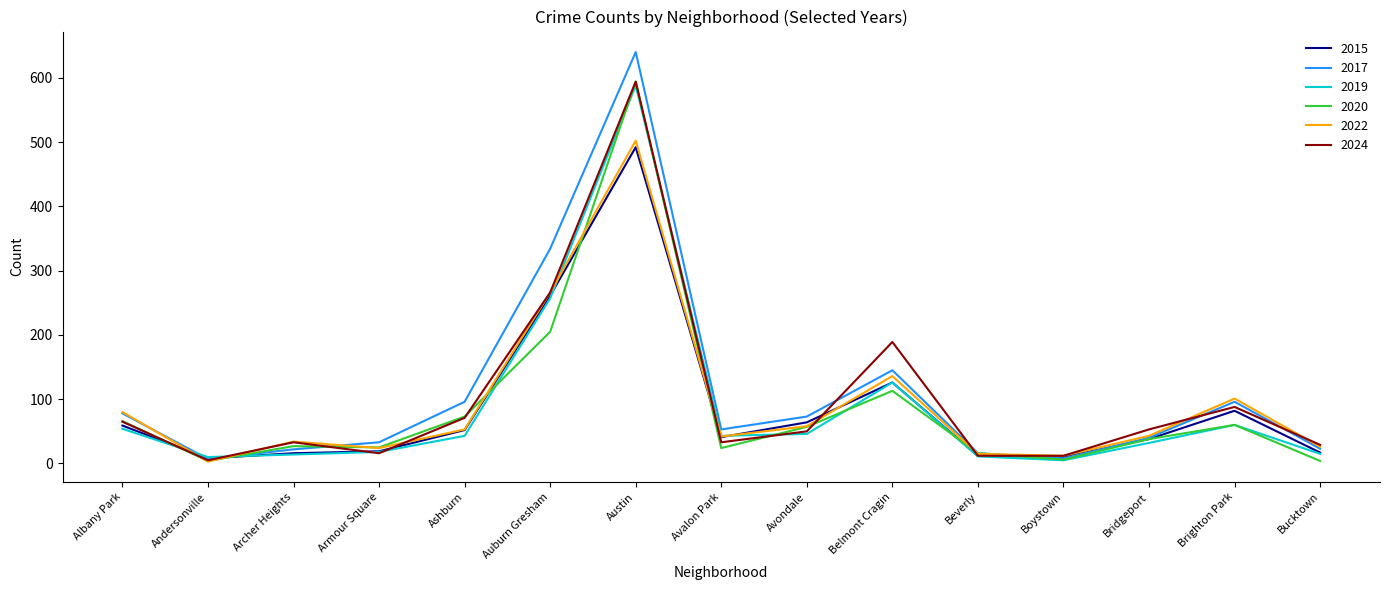

What is the minimum value for 2017?

7